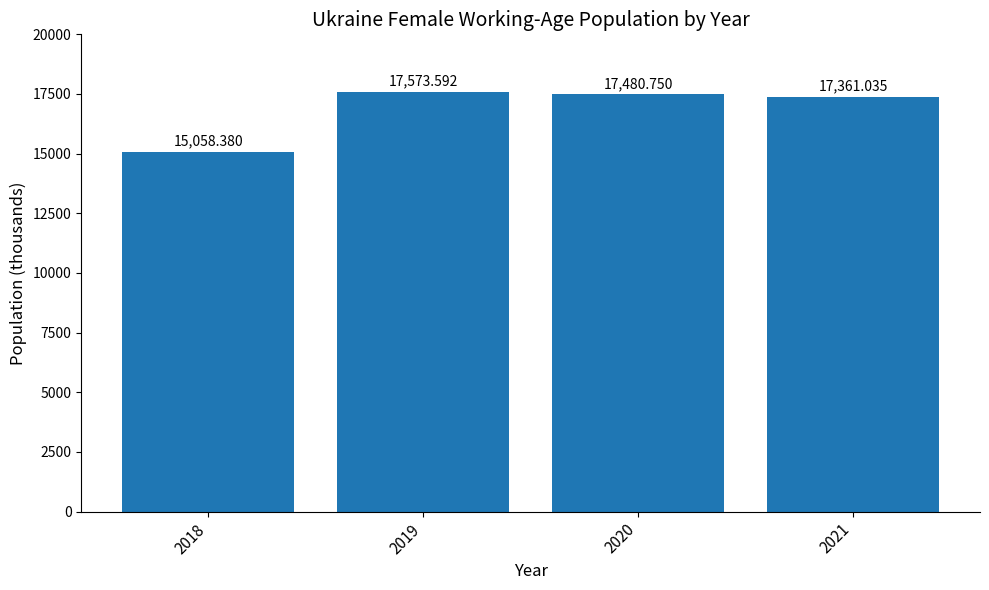

At which label does the data first exceed 17480?

2019